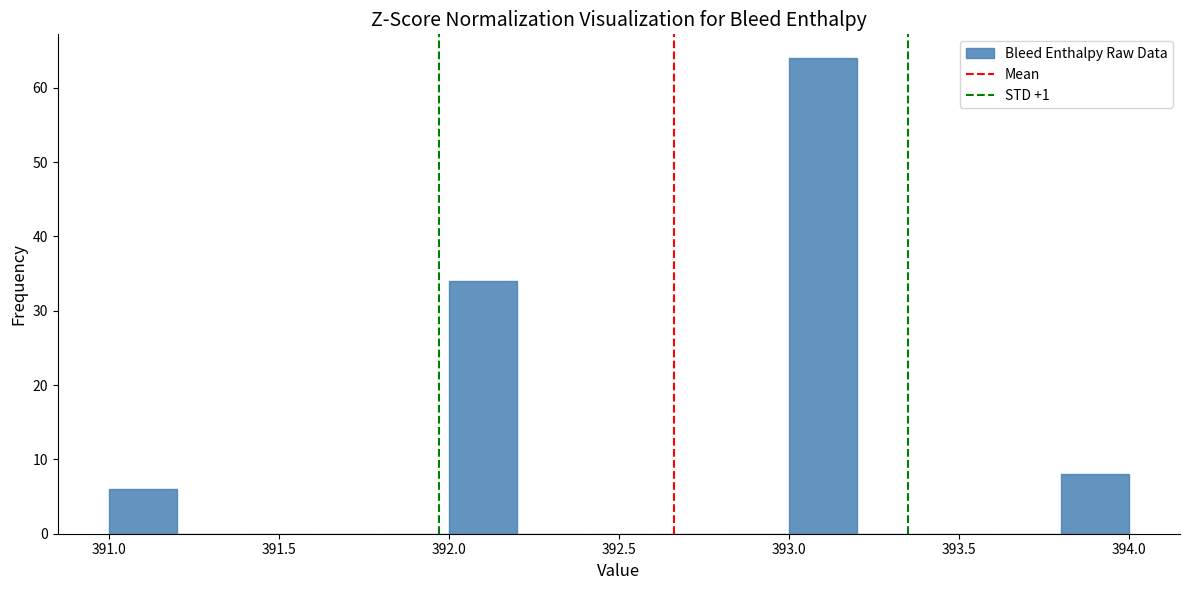

How tall is the bar that spans 393.0 to 393.2 on the x-axis? The values are not printed on the chart, so give them approximately, as read against the axis.

64